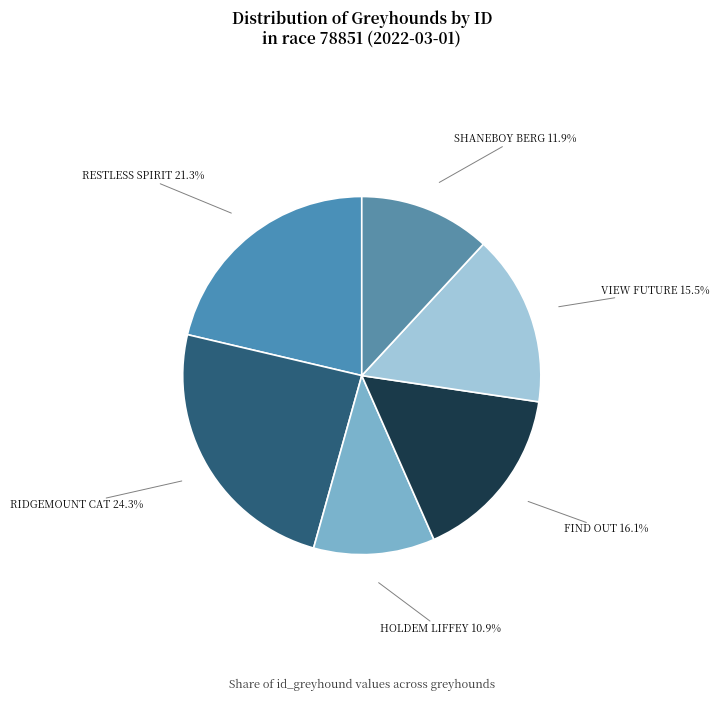

Rank the categories by value from lowest to highest.

HOLDEM LIFFEY, SHANEBOY BERG, VIEW FUTURE, FIND OUT, RESTLESS SPIRIT, RIDGEMOUNT CAT